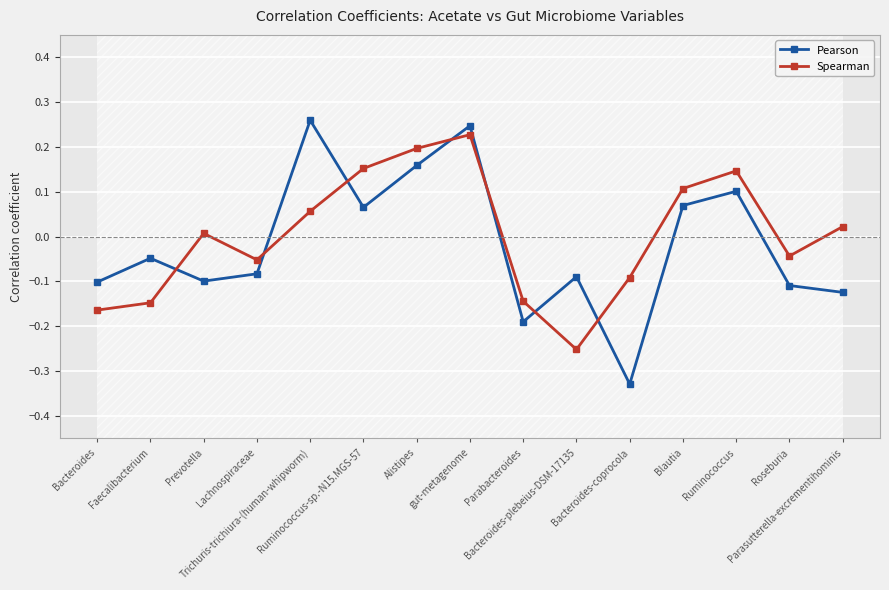

What is the lowest value of the Spearman series?

-0.3